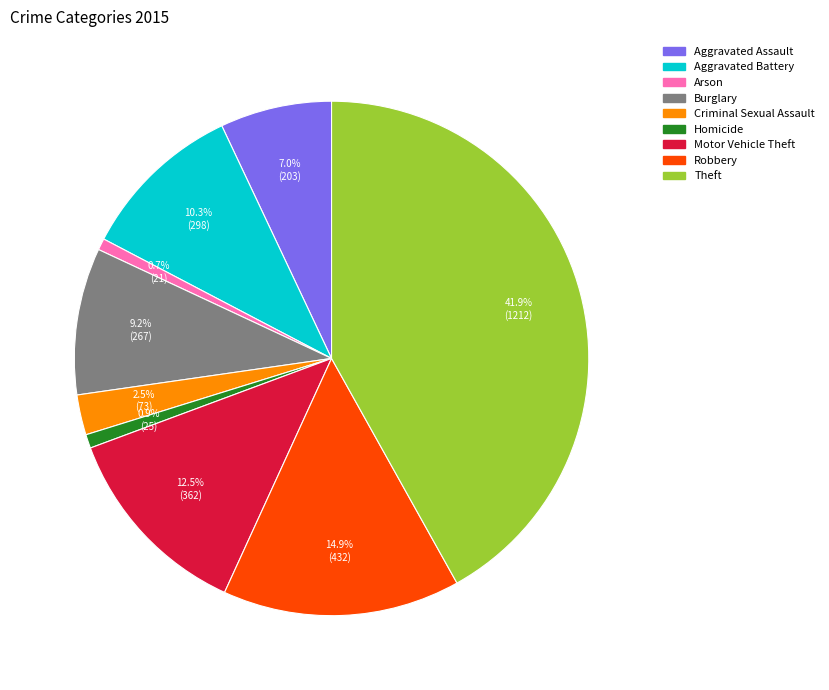

To the nearest percent, what is the average slice percentage?

11%